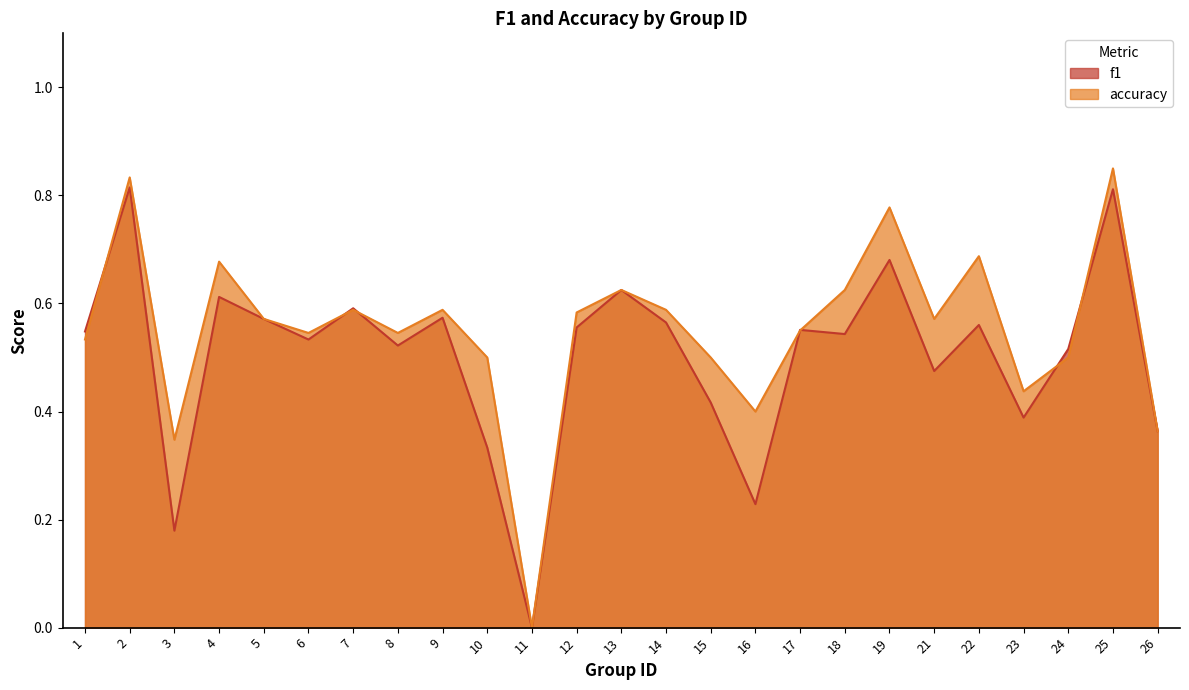

What is the difference between the maximum and minimum values in the accuracy series?

0.8